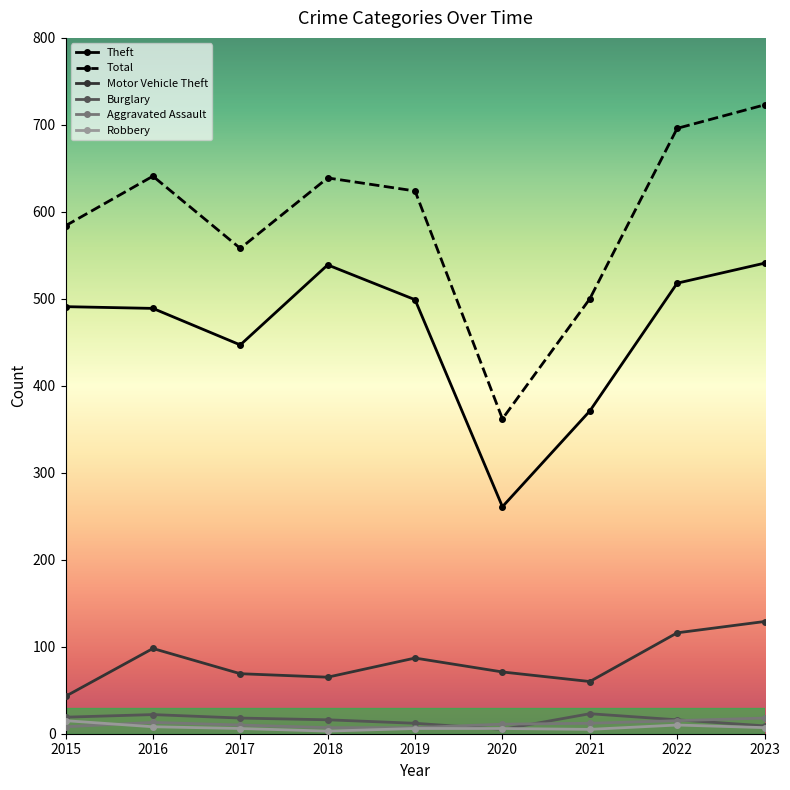

What is the spread (max minus min) of values at 2015?

576